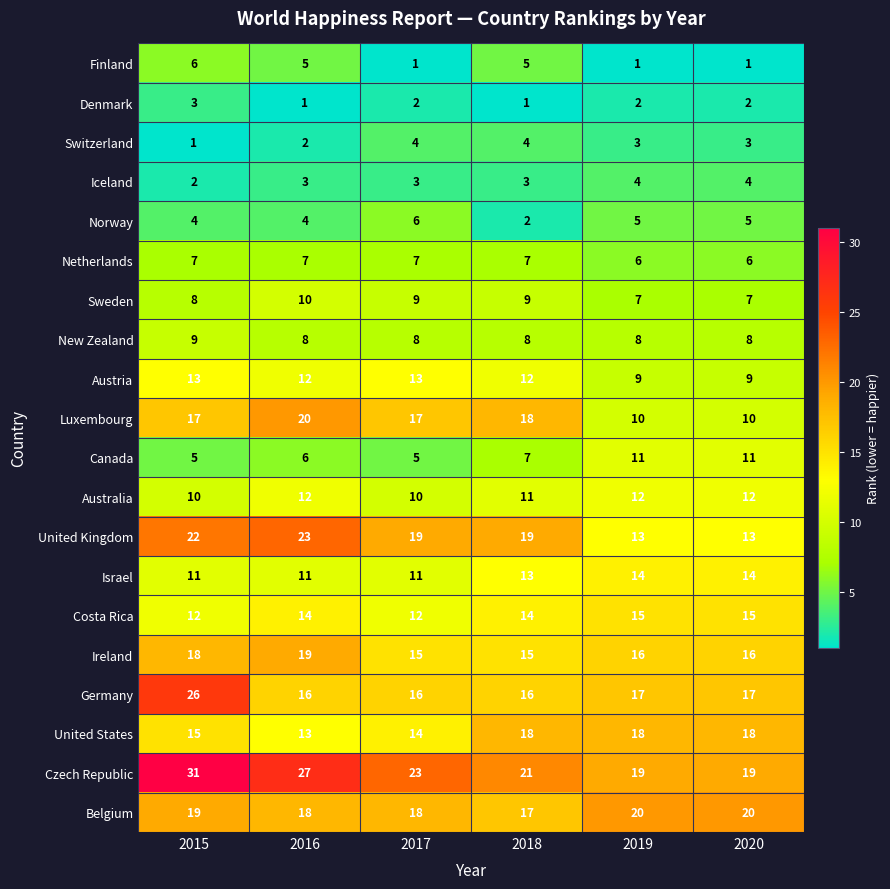

What is the difference between the highest and lowest values at 2018?

20